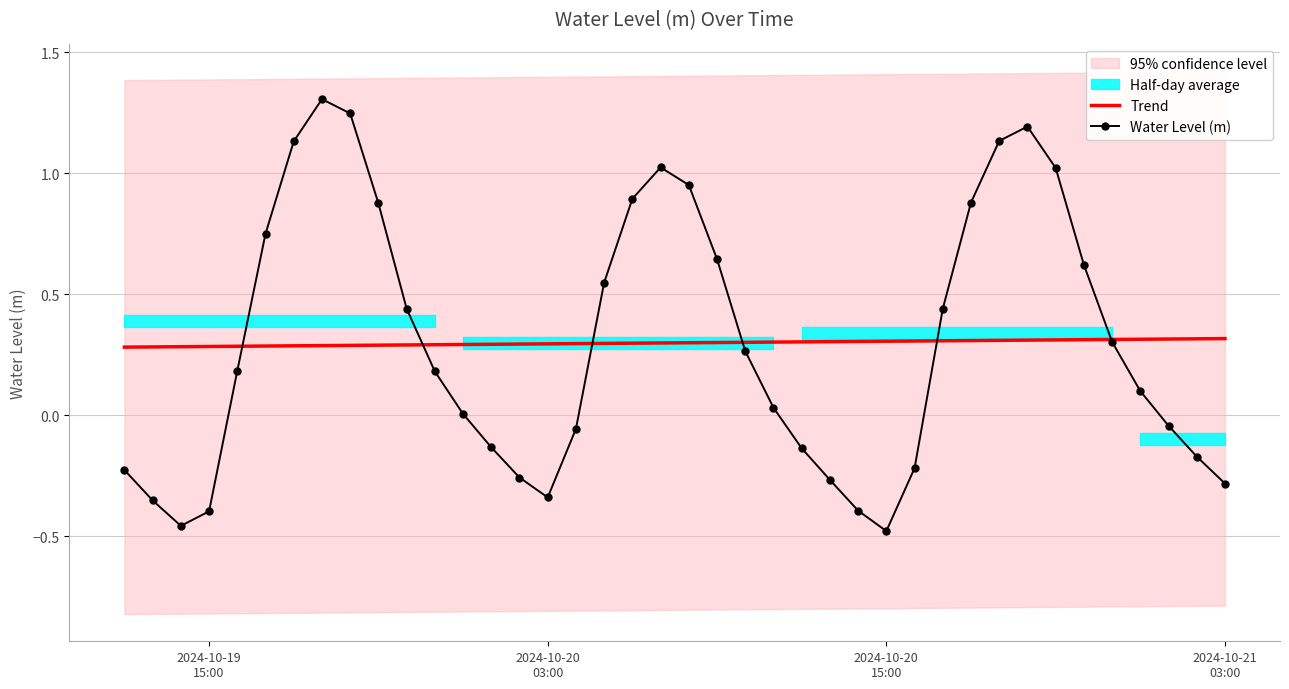

What is the highest value of the Water Level (m) series?

1.3